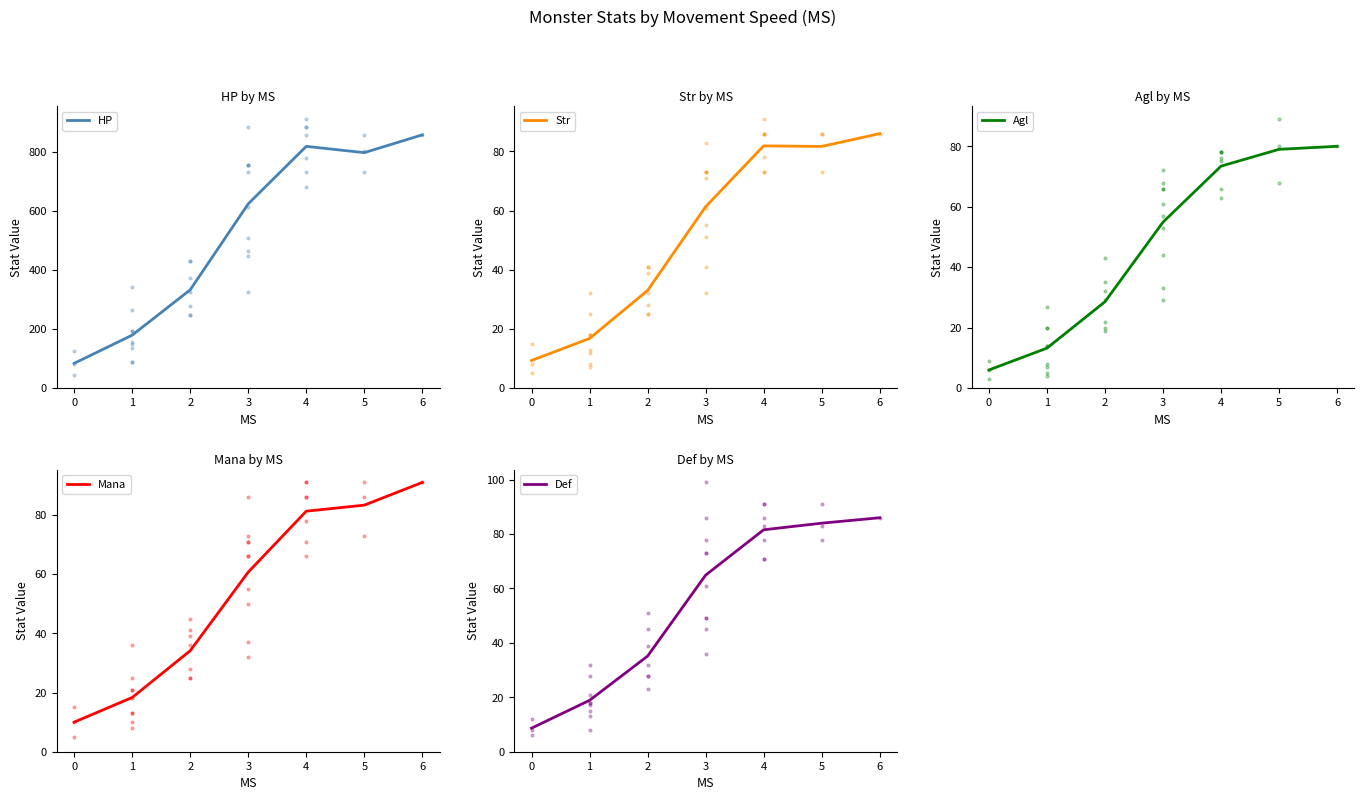

True or false: Agl and HP cross at least once.

False